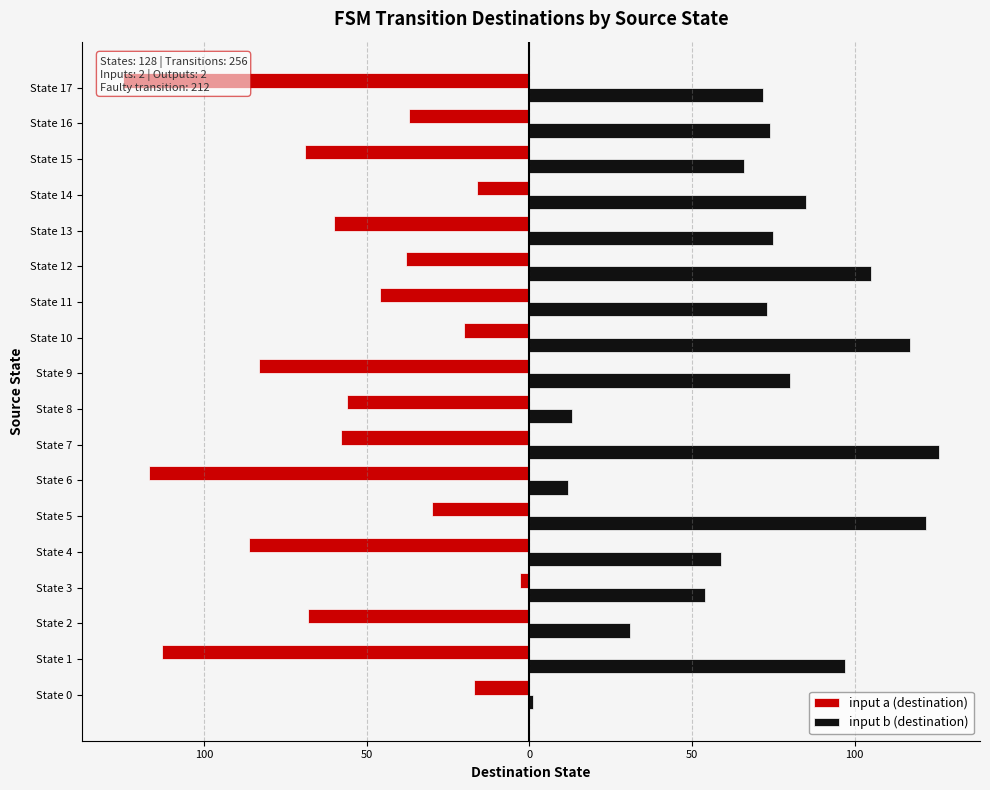

What is the label of the 5th bar from the right?

13